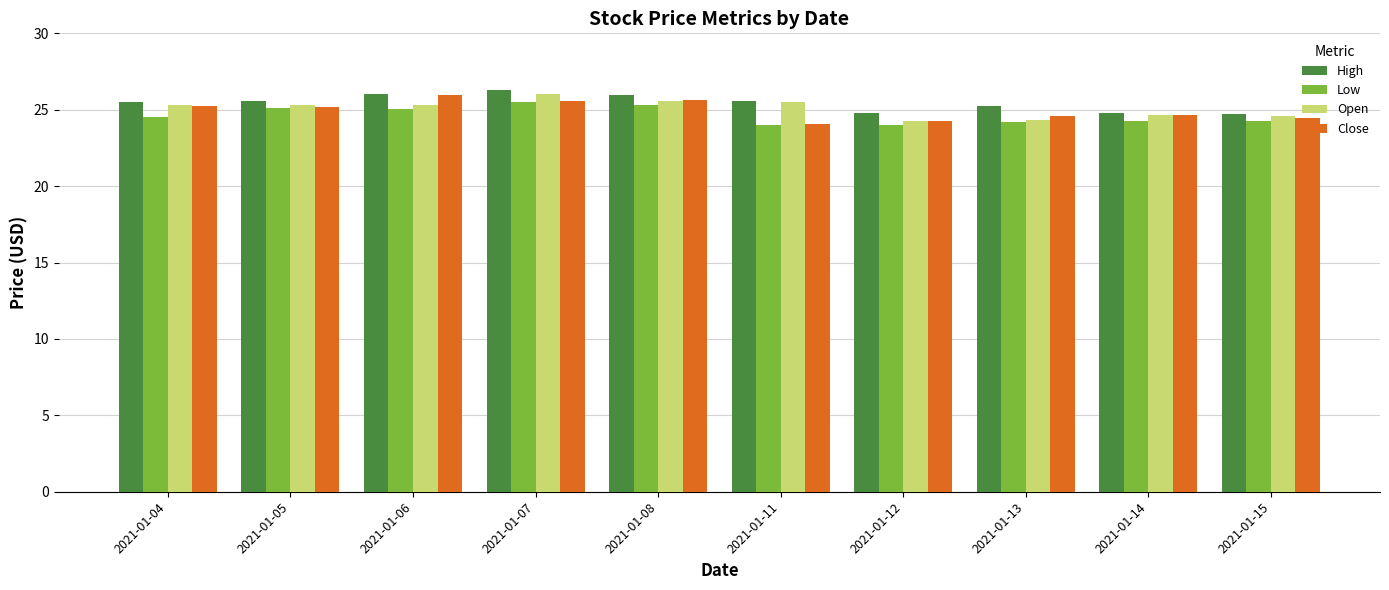

How many bars are there in each group?

4